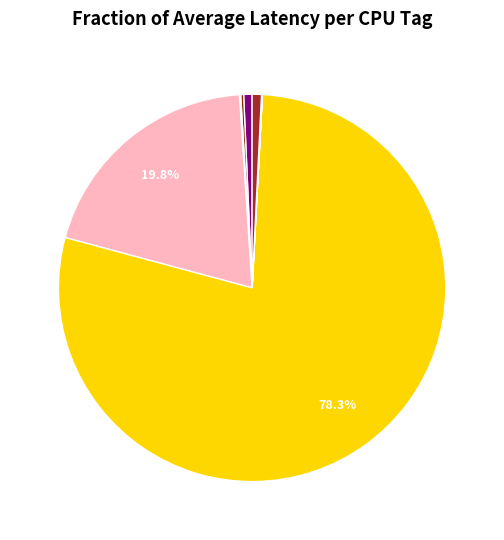

Is there any slice that represents more than half of the pie?

Yes